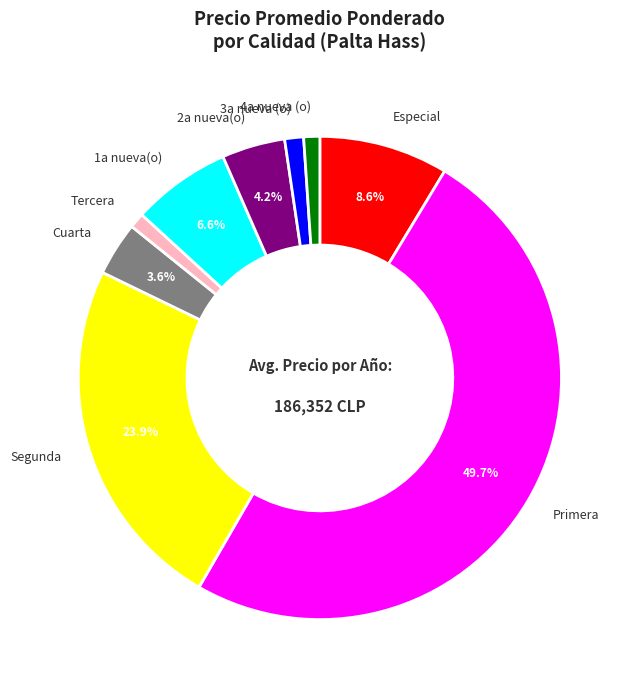

To the nearest percent, what is the difference between the largest and smallest slice percentages?

49%